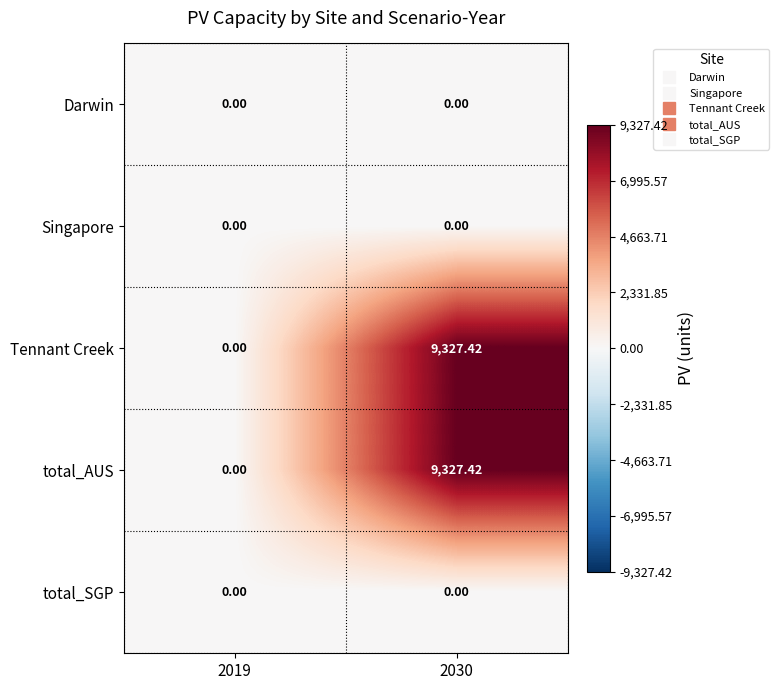

Is the value of Tennant Creek at 2019 greater than the value of total_AUS at 2030?

No